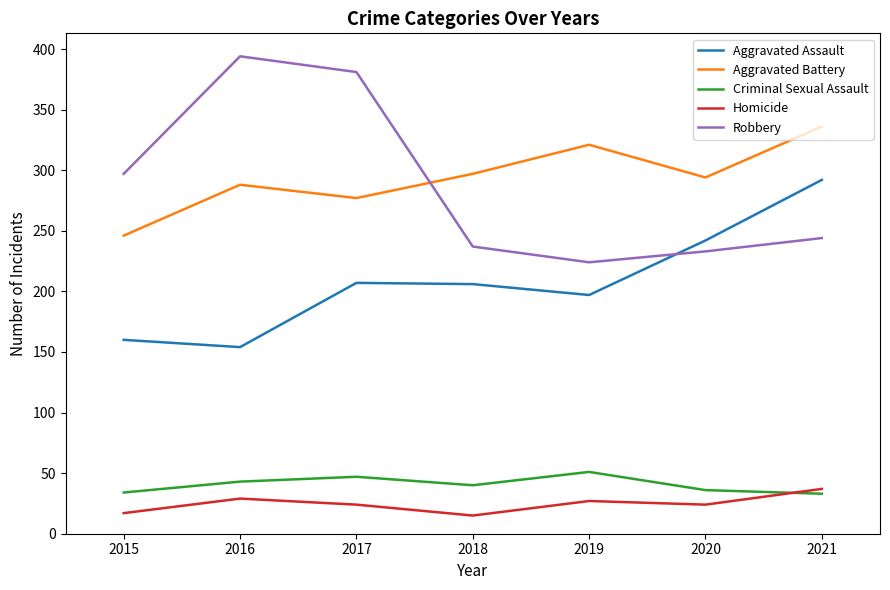

Is it true that Aggravated Battery equals 321 at 2019?

True